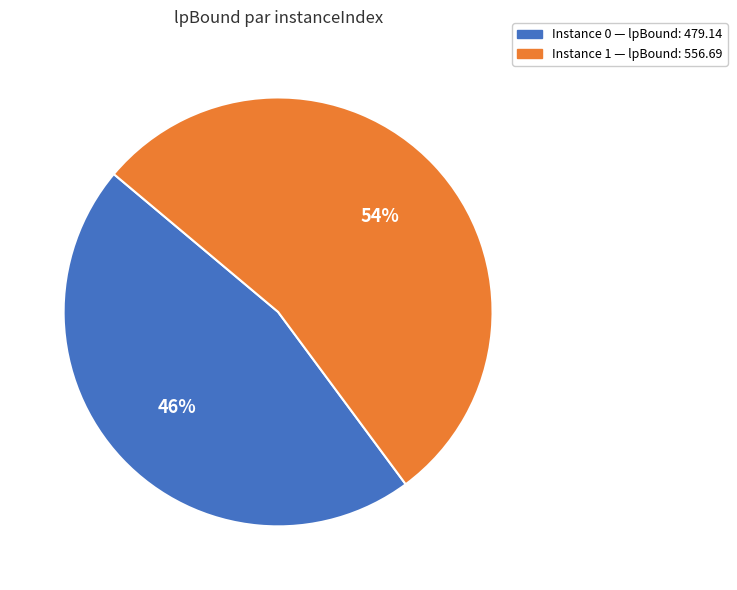

Is there a majority slice in this chart?

Yes